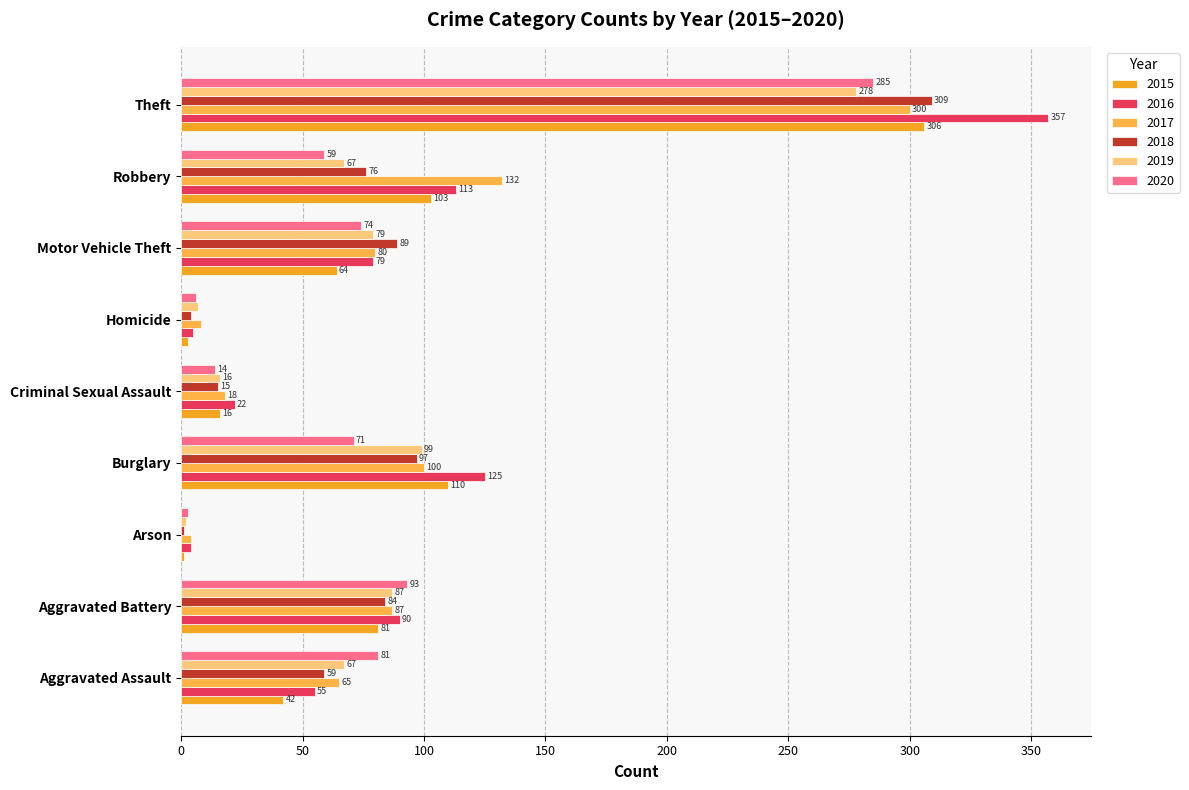

At which category is the sum across all series the highest?

Theft